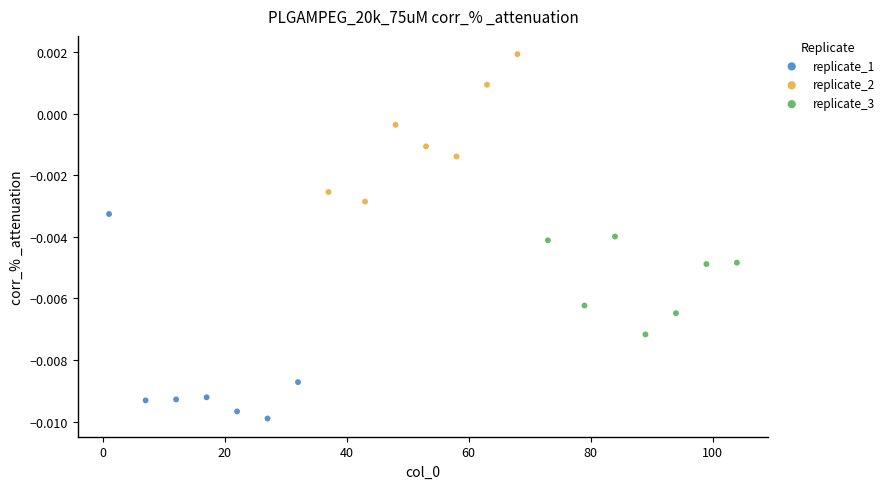

Which series reaches the minimum Y coordinate?

replicate_1